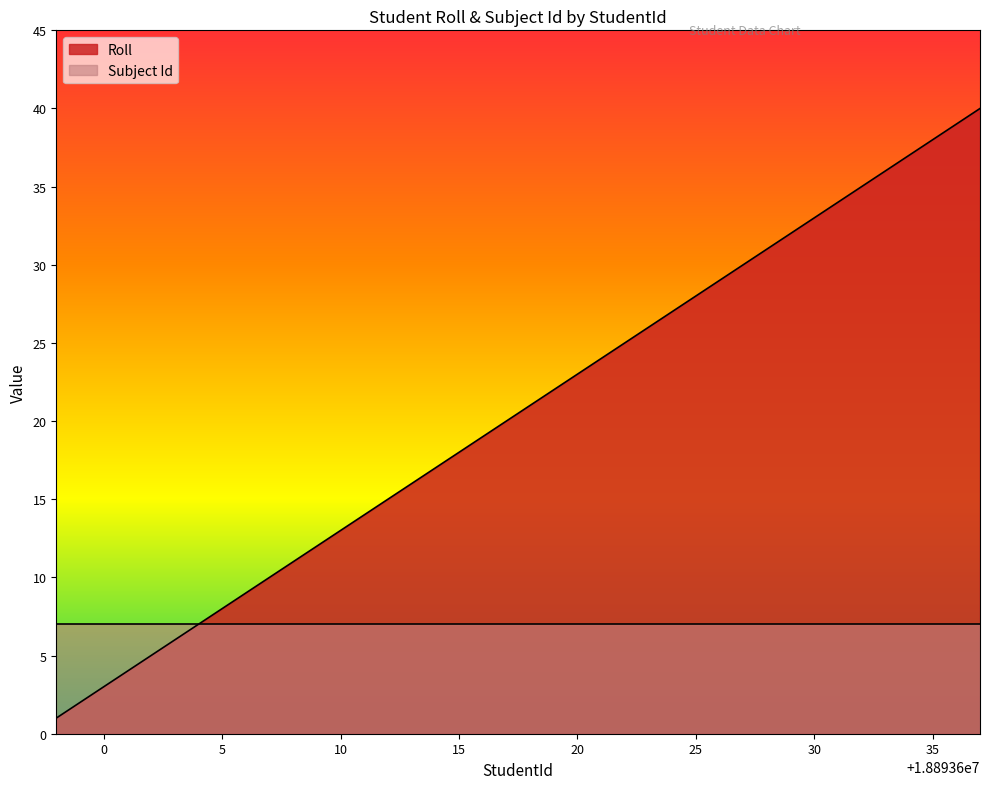

What is the minimum value shown in the chart?

1